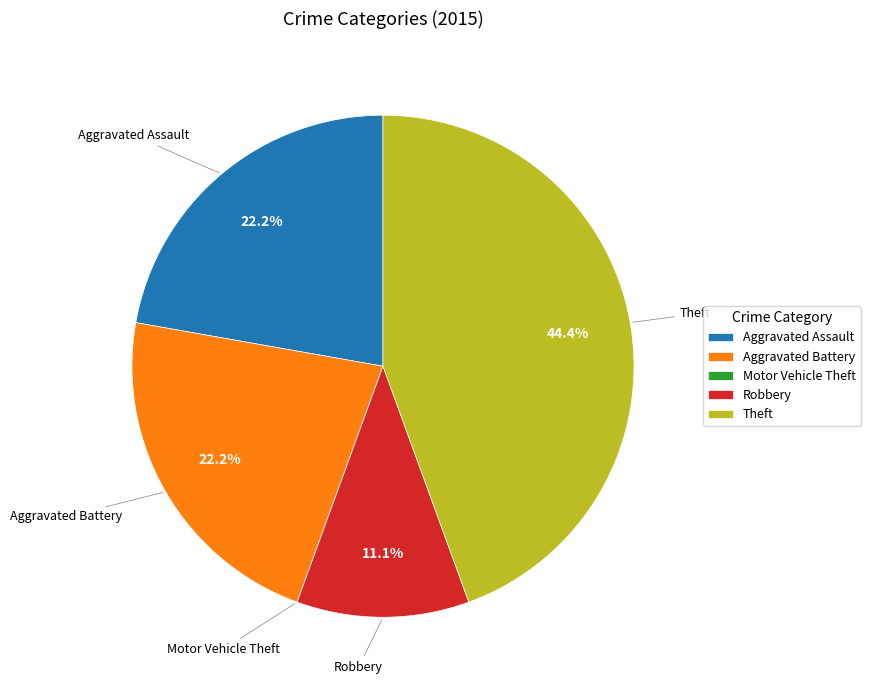

To the nearest percent, what percentage of the pie is Robbery?

11%